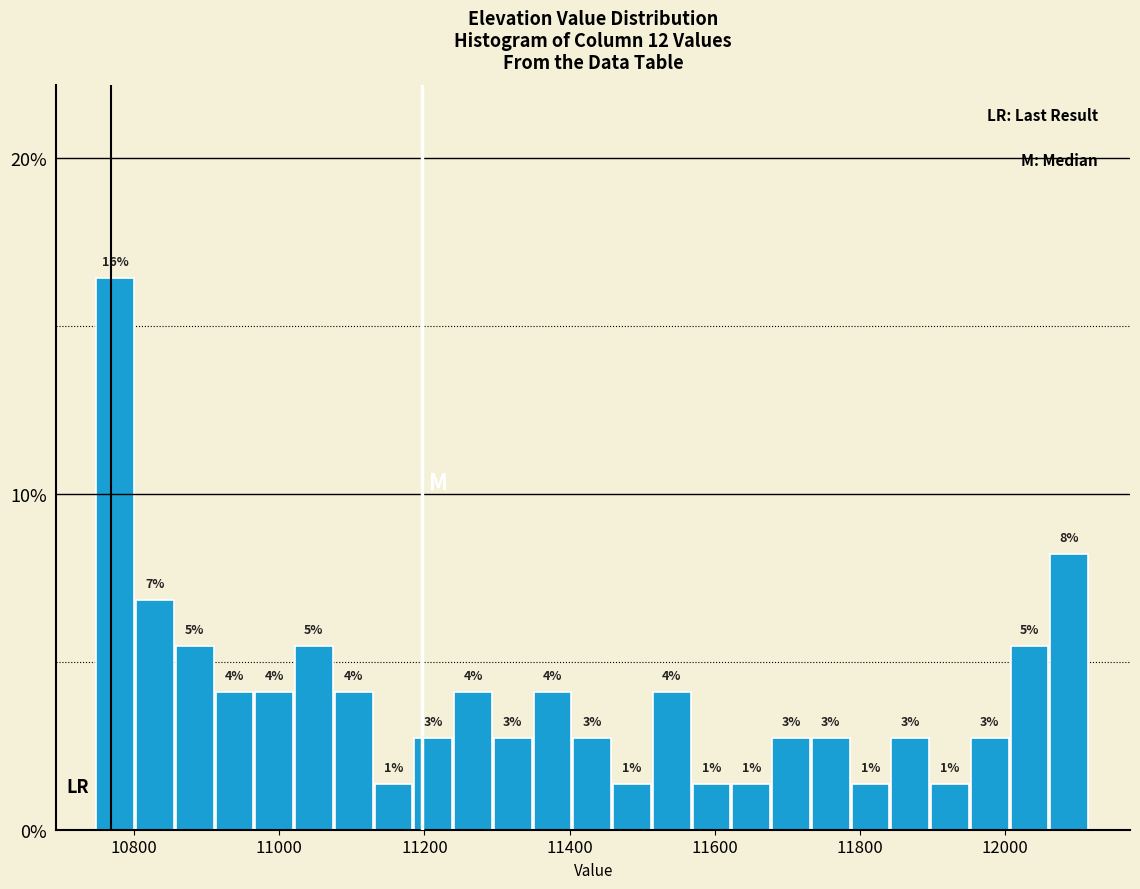

Read against the x-axis, roughly where is the centre of the tallest bar?

10780